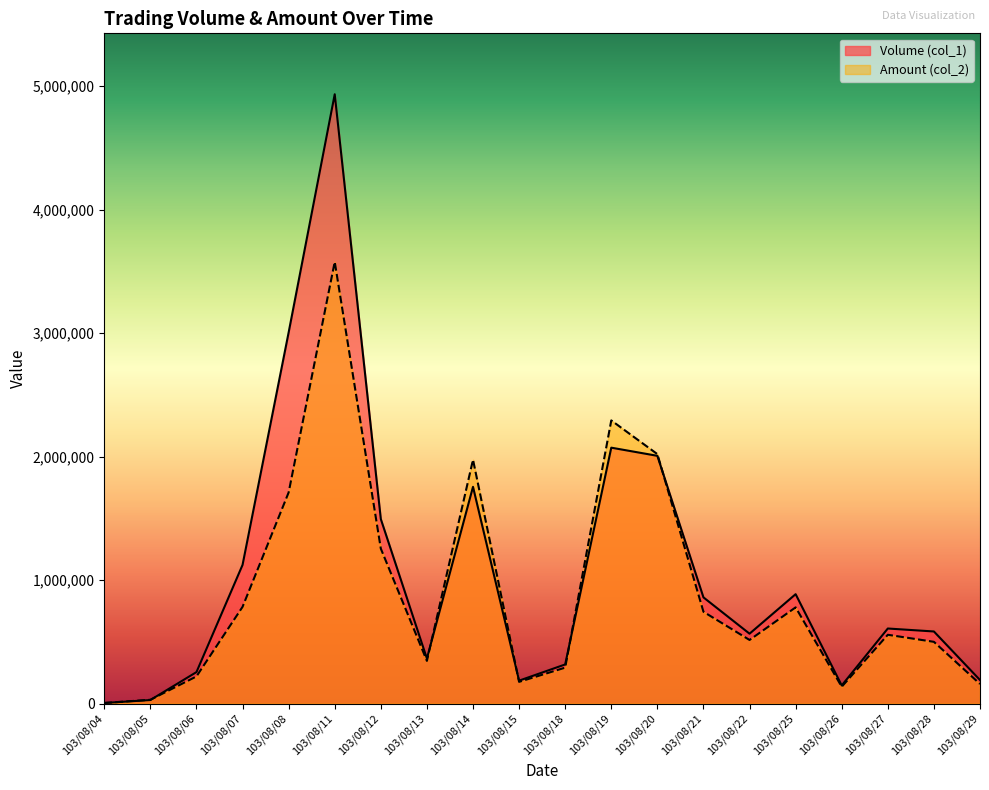

Between 103/08/13 and 103/08/18, which series saw the biggest shift?

Amount (col_2)